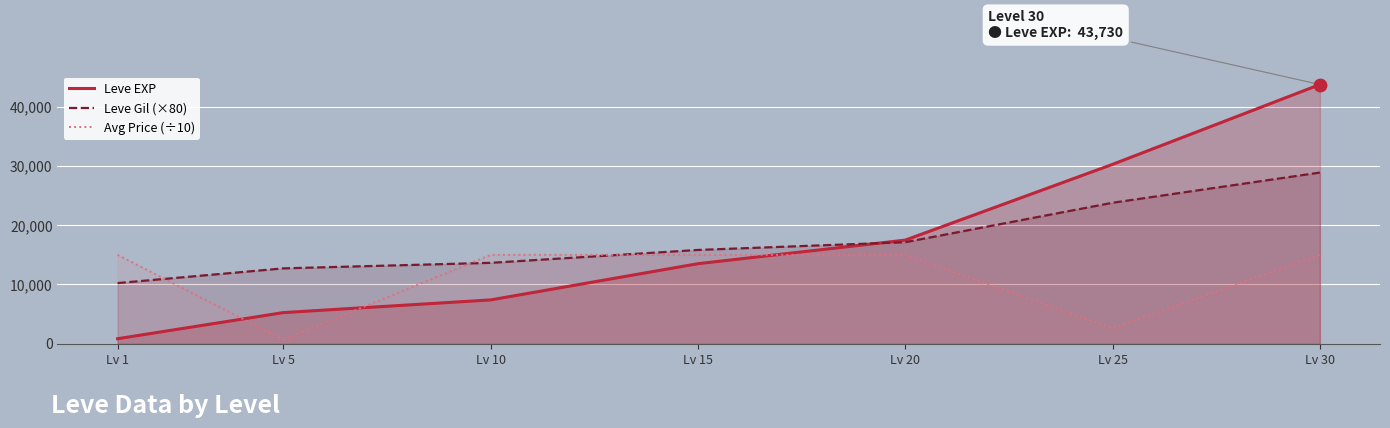

Which series has the largest total across all categories?

Leve Gil (×80)